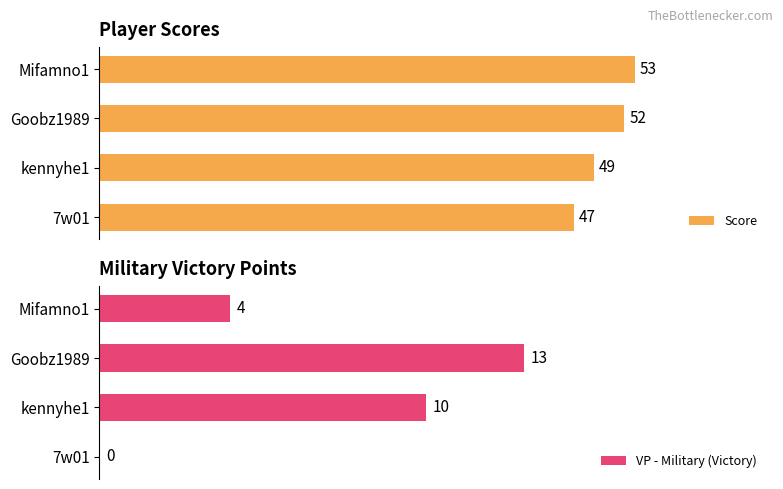

Where is VP - Military (Victory) nearest to the value 6?

Mifamno1